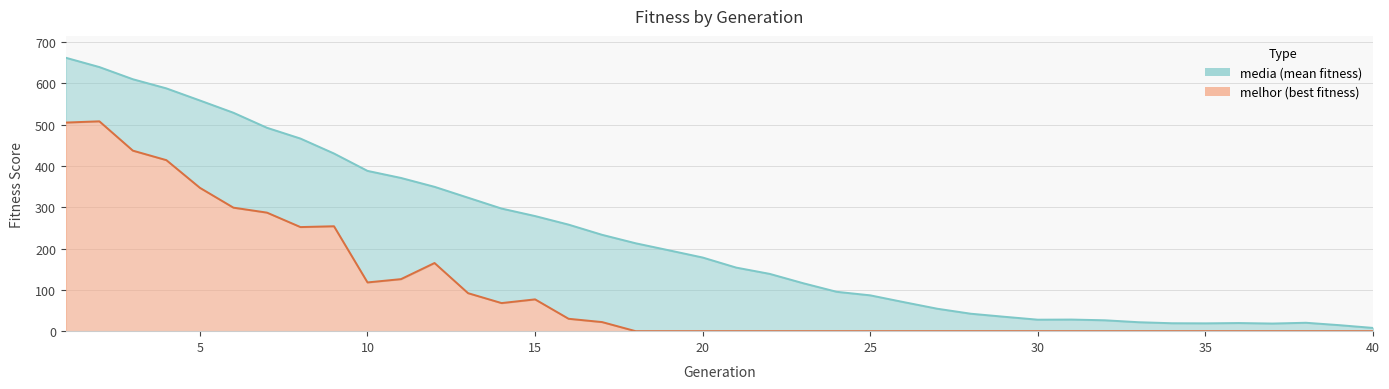

What is the difference between the second highest and minimum values in the melhor series?

505.0